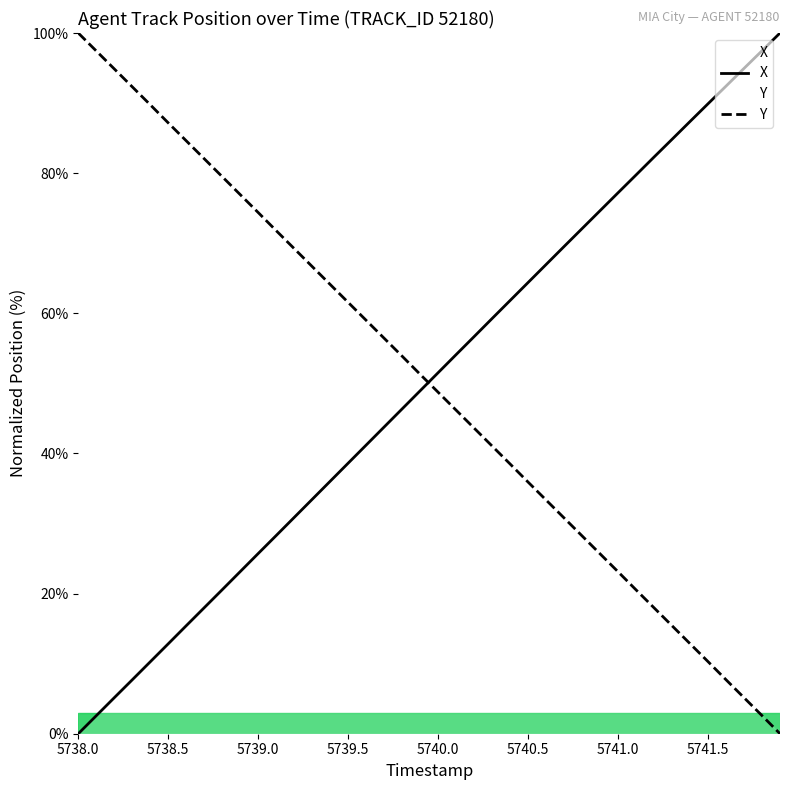

How many intersections are there between X and Y?

1